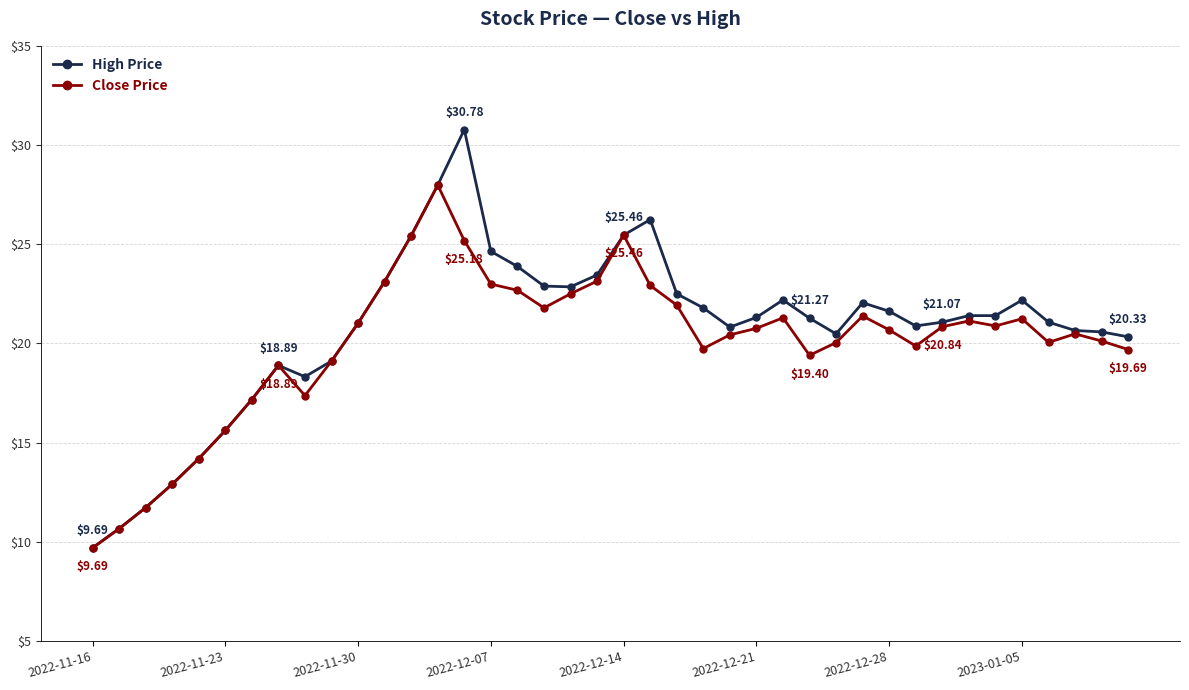

Which series has the largest total across all categories?

High Price